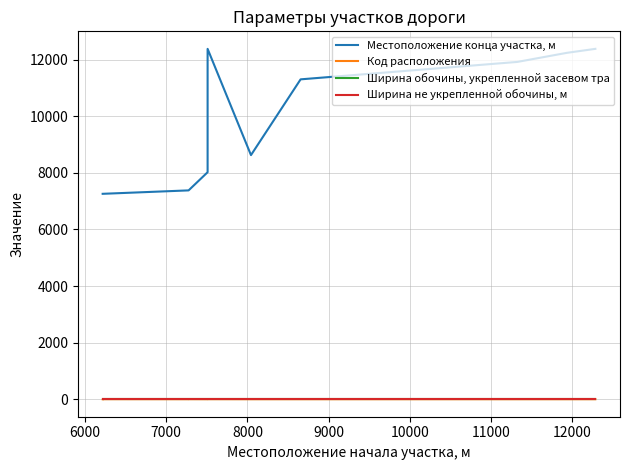

Rank the series at 7000 from highest to lowest value.

Местоположение конца участка, м, Ширина обочины, укрепленной засевом тра, Ширина не укрепленной обочины, м, Код расположения